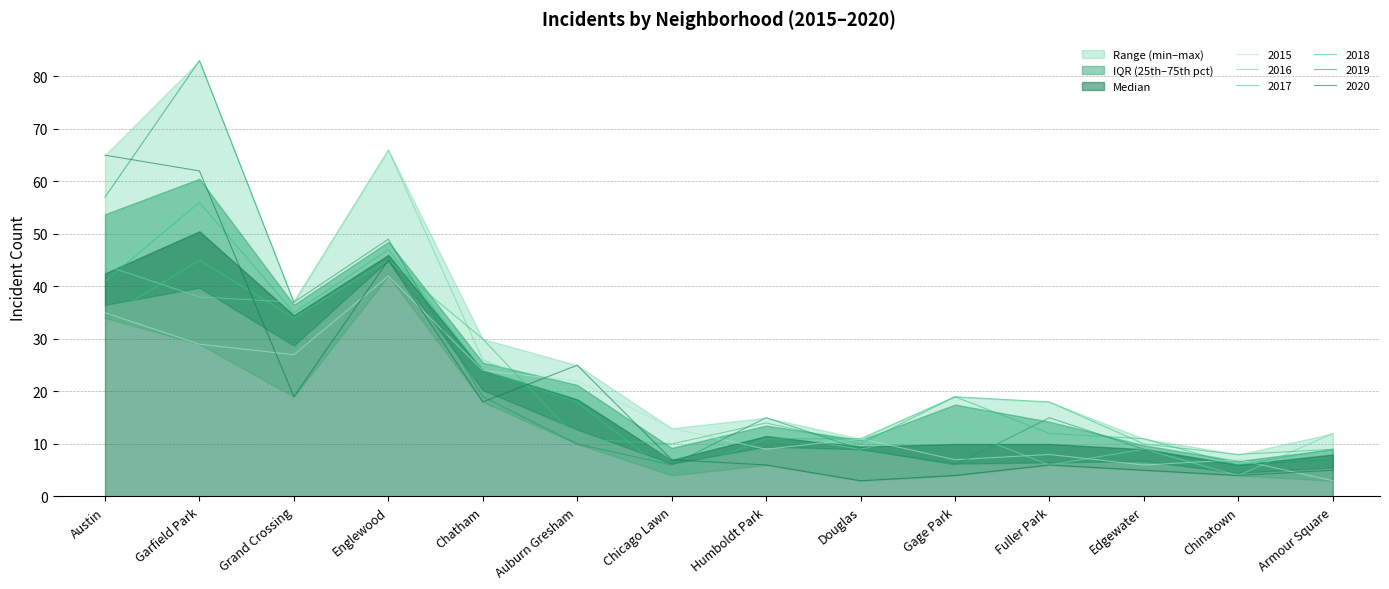

Where does the 2019 series first go above 15?

Austin